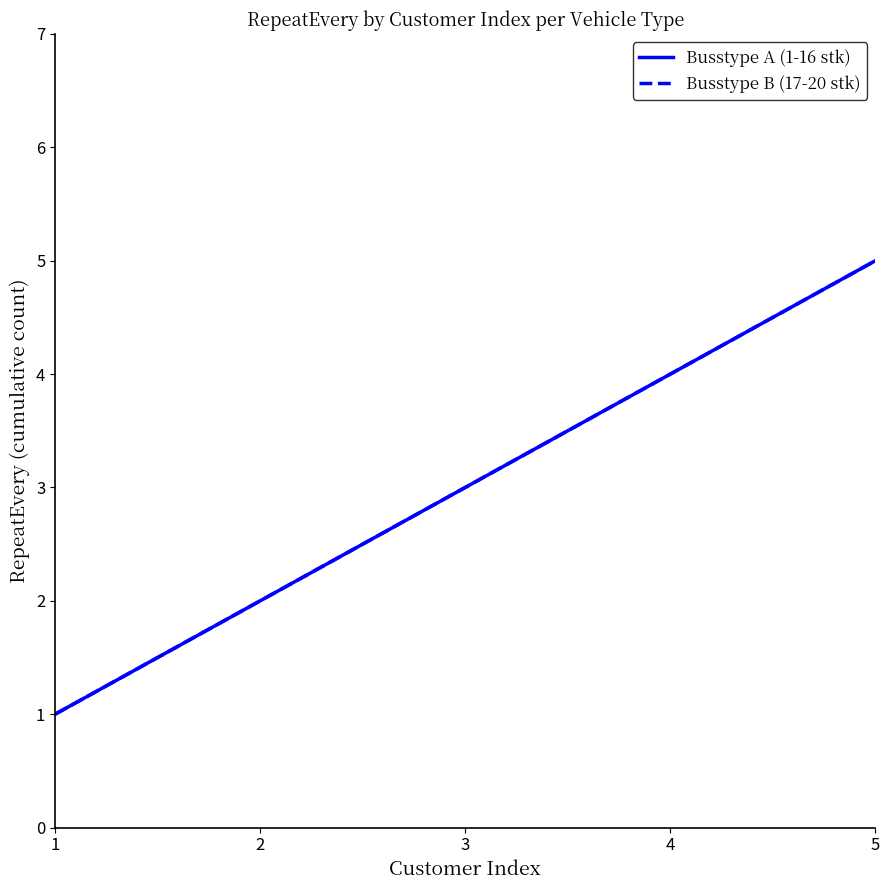

What is the smallest value displayed?

1